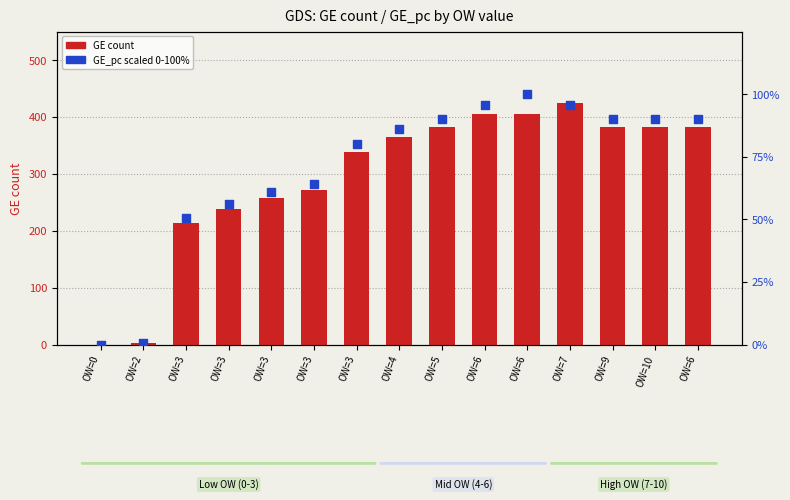

Which series has the largest Y range (max minus min)?

GE count